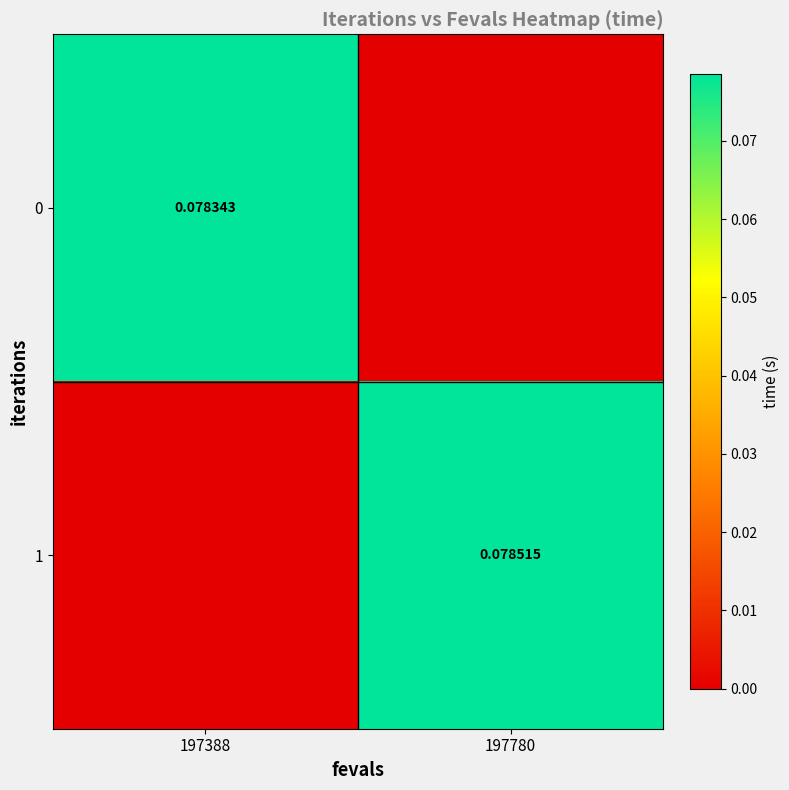

At which category is the sum across all series the highest?

197780